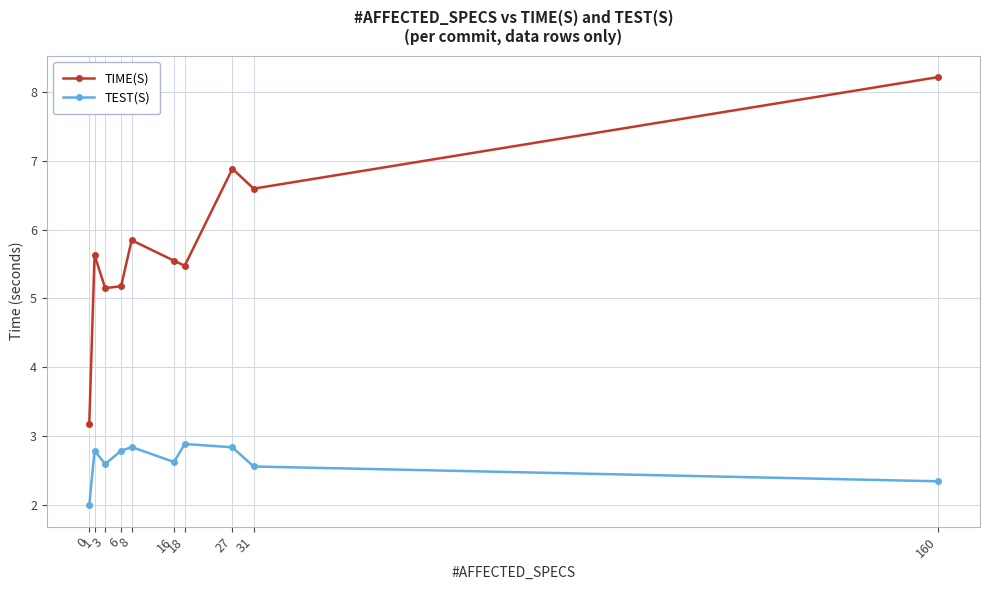

Is this an area chart (filled region under the line)?

No